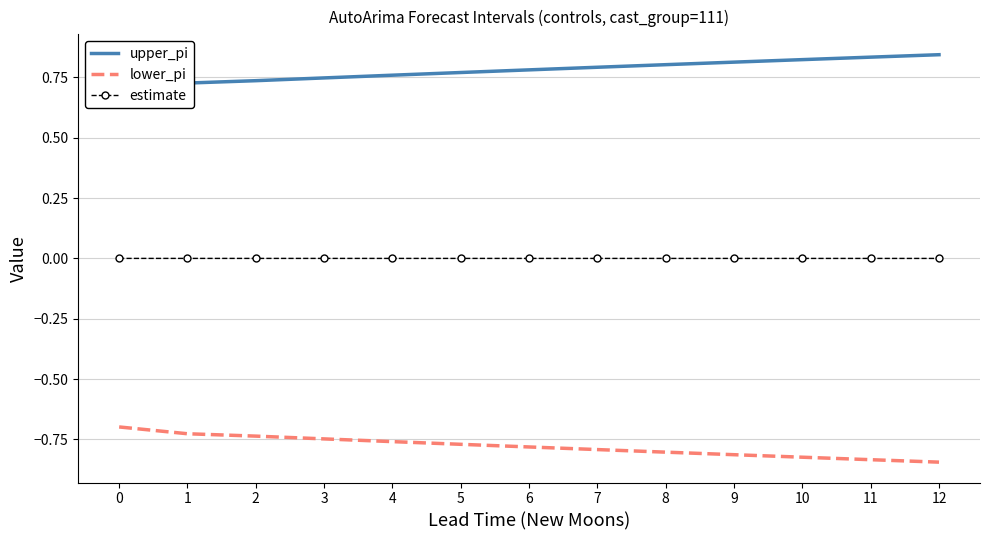

How many lines are shown in the chart?

3